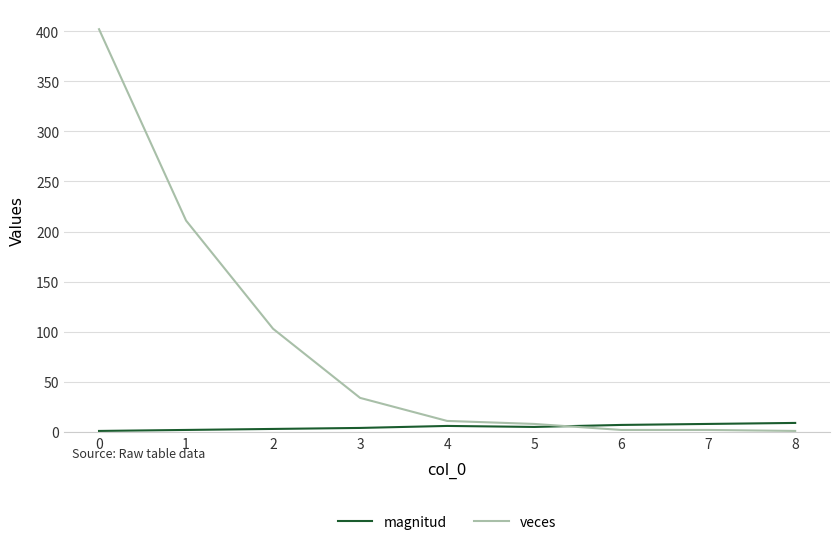

Does the chart display data point markers on the line(s)?

No